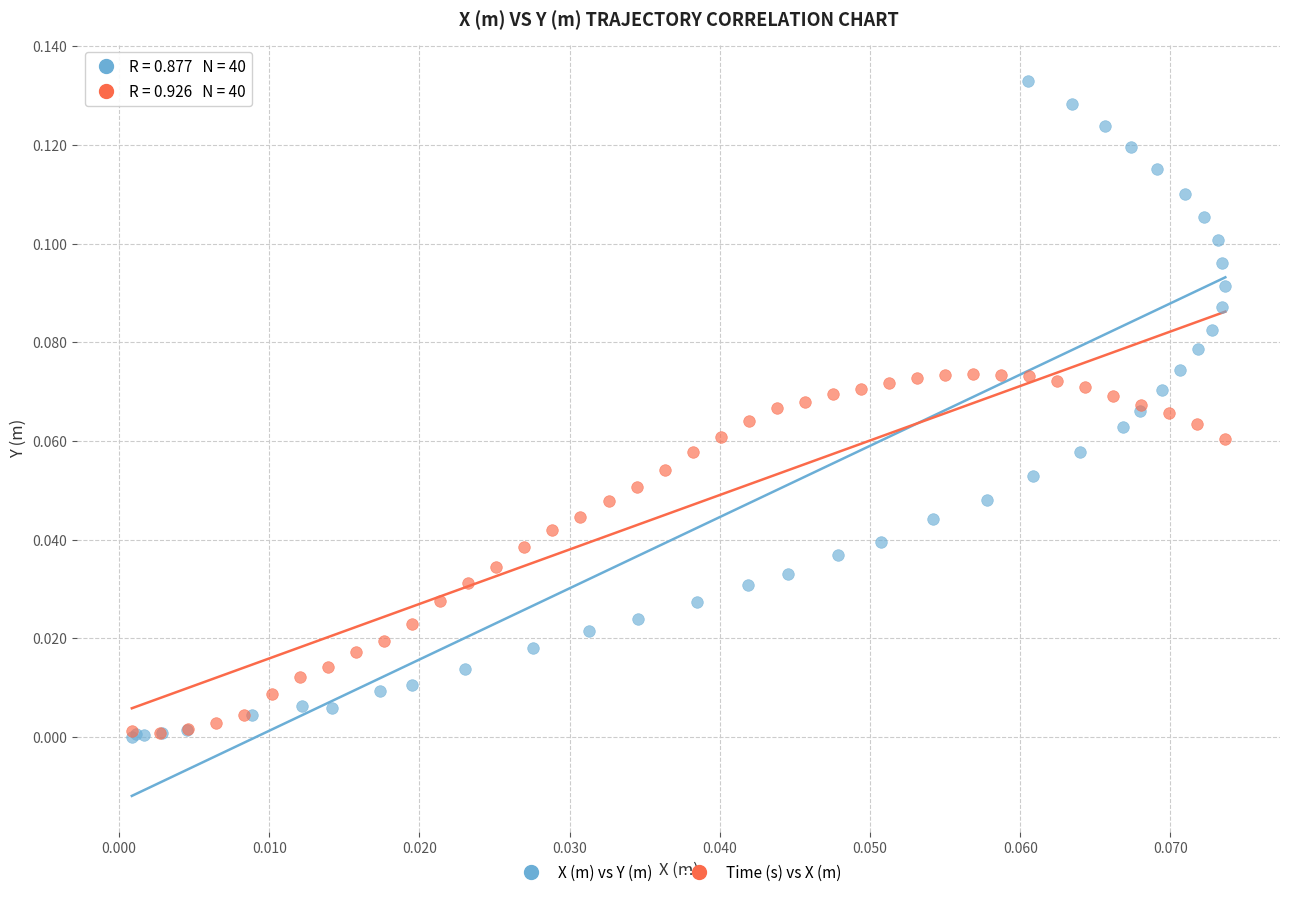

Which series reaches the maximum Y coordinate?

X (m) vs Y (m)